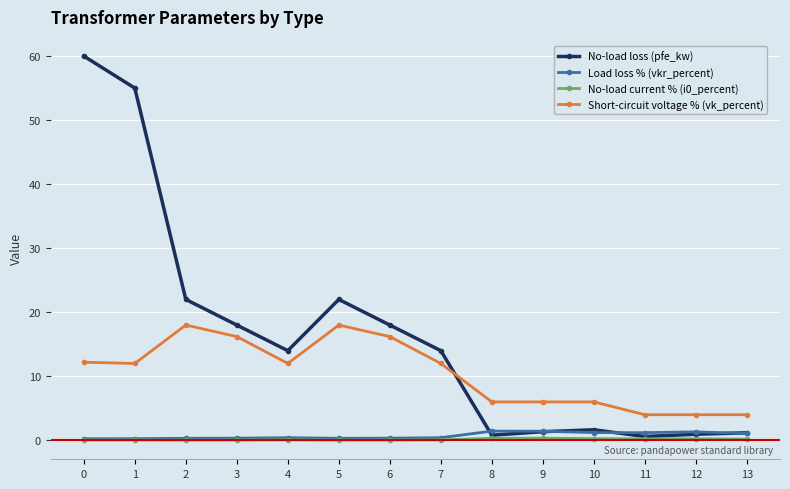

How many lines are shown in the chart?

4